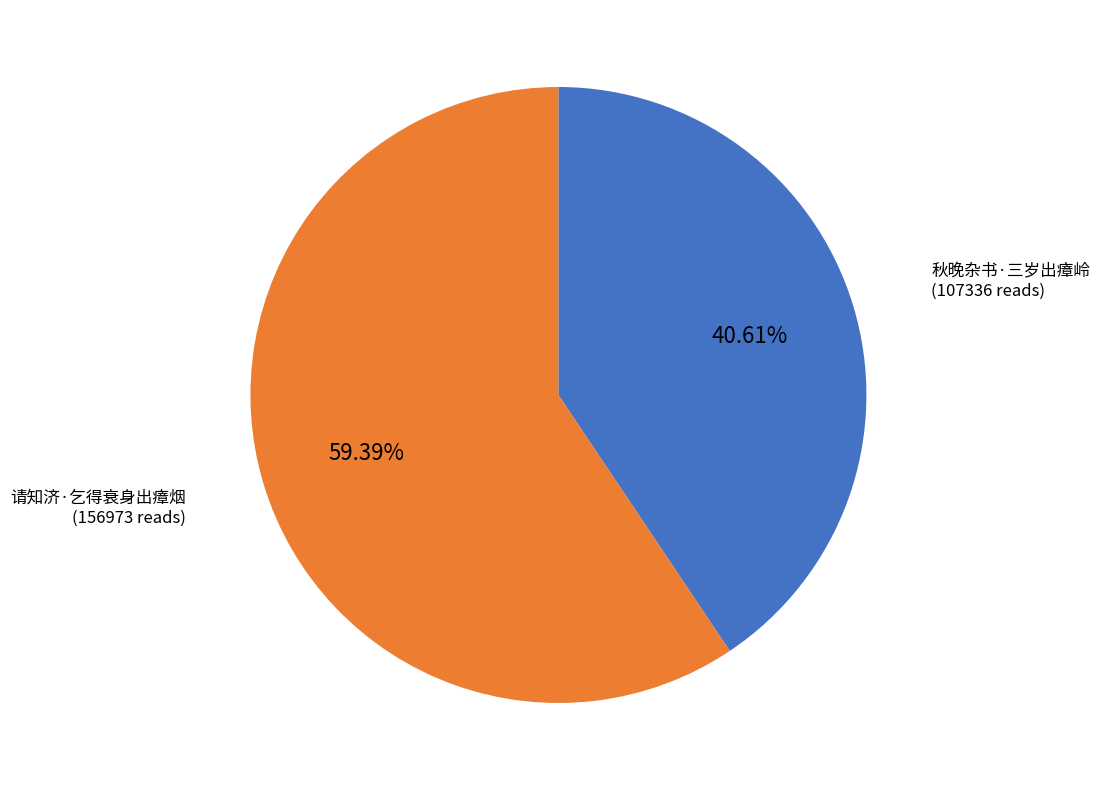

To the nearest percent, what is the difference between the largest and smallest slice percentages?

19%